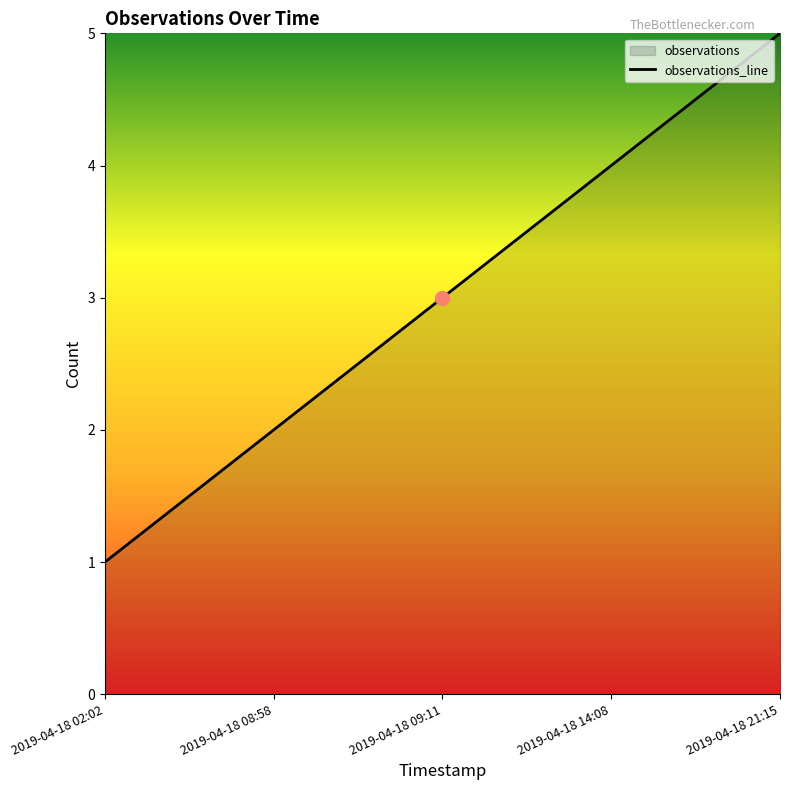

What is the average value?

3